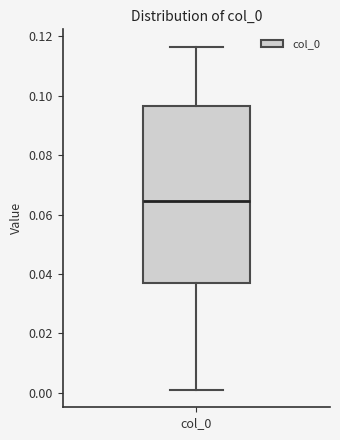

Where is the lower edge of the box for col_0 on the y-axis? The values are not printed on the chart, so give them approximately, as read against the axis.

0.038